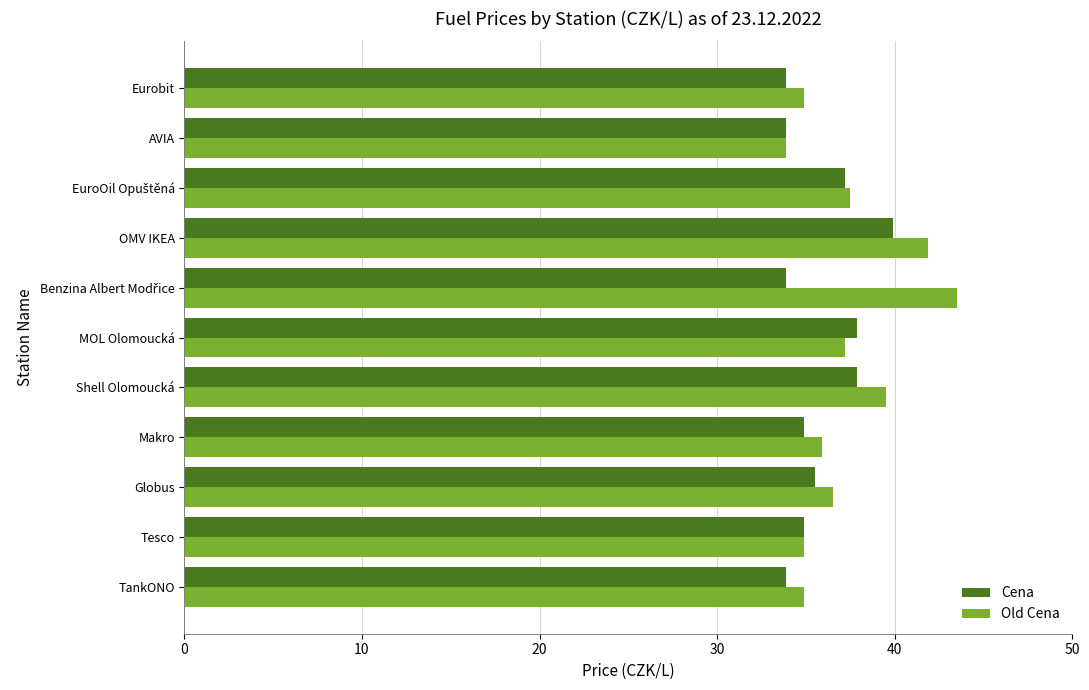

What is the highest value of the Old Cena series?

43.5